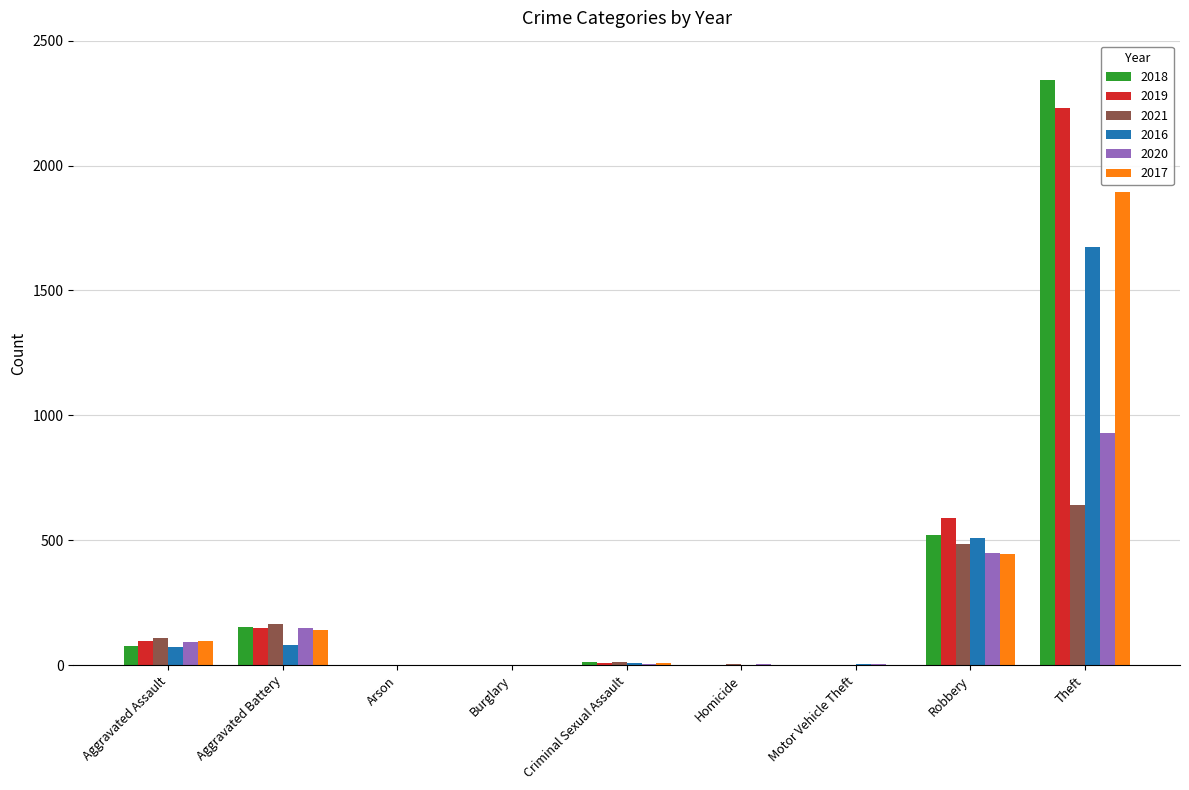

How many data points does each series have?

9